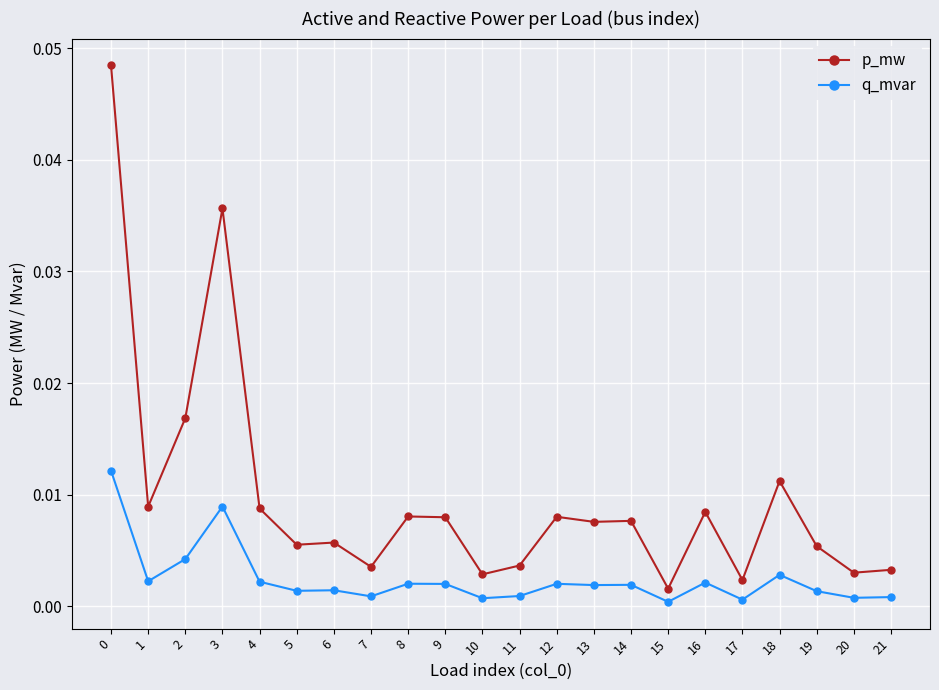

True or false: p_mw and q_mvar cross at least once.

False